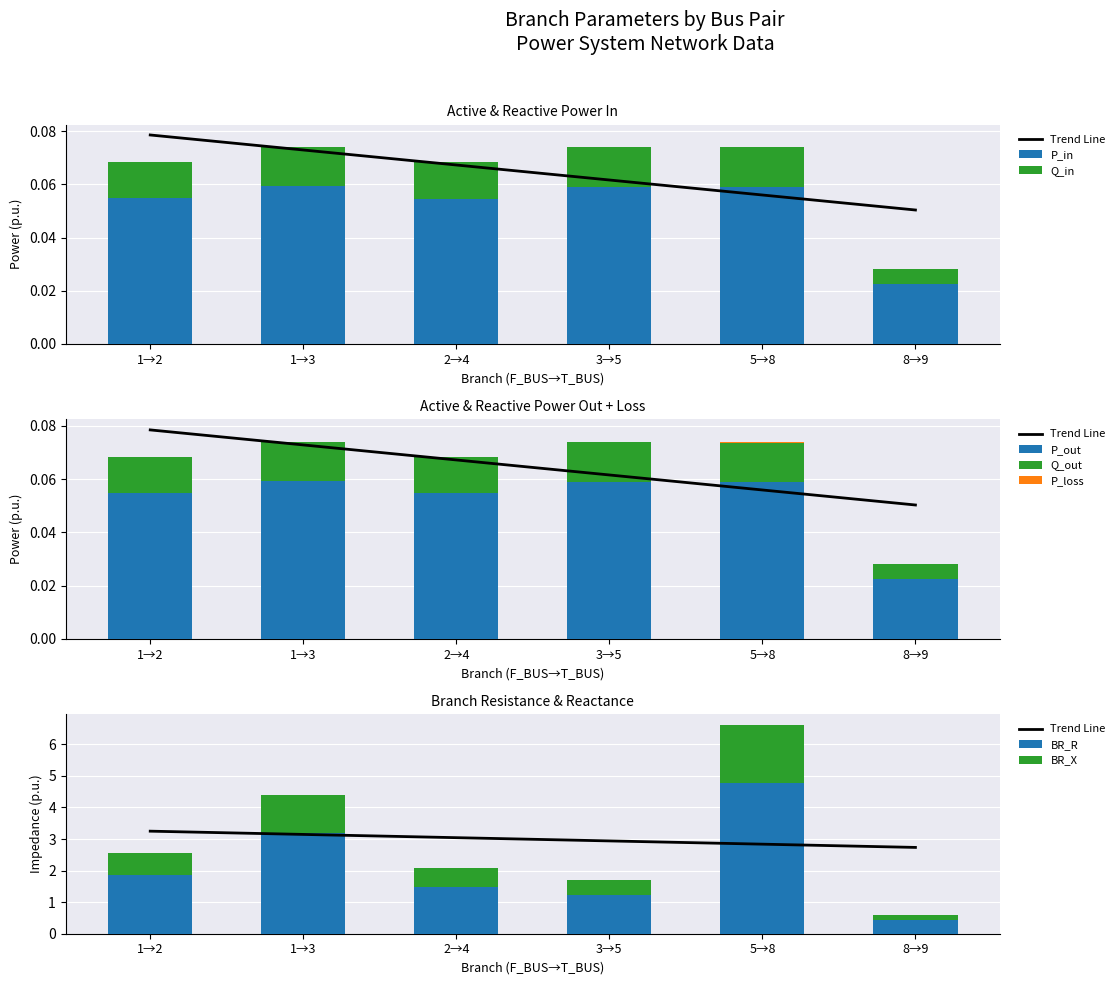

Which series has the largest range (max minus min)?

BR_R